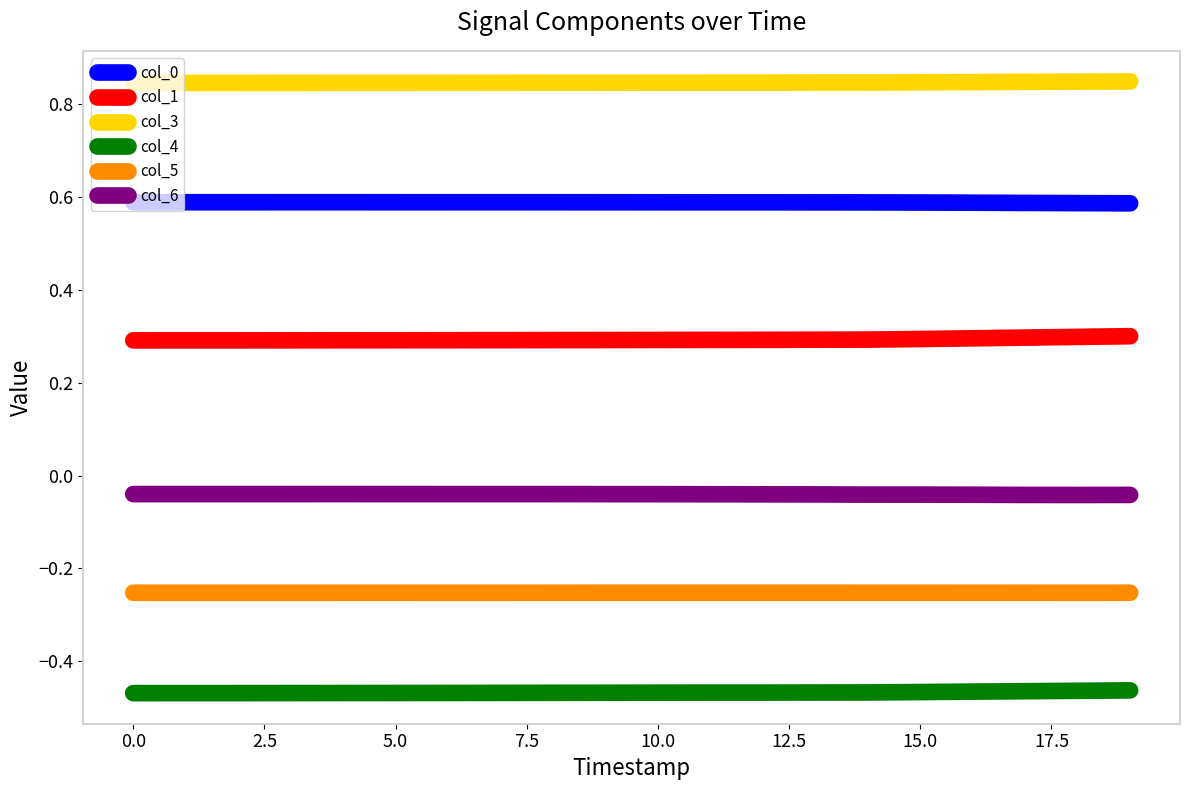

Which series has the largest total across all categories?

col_3